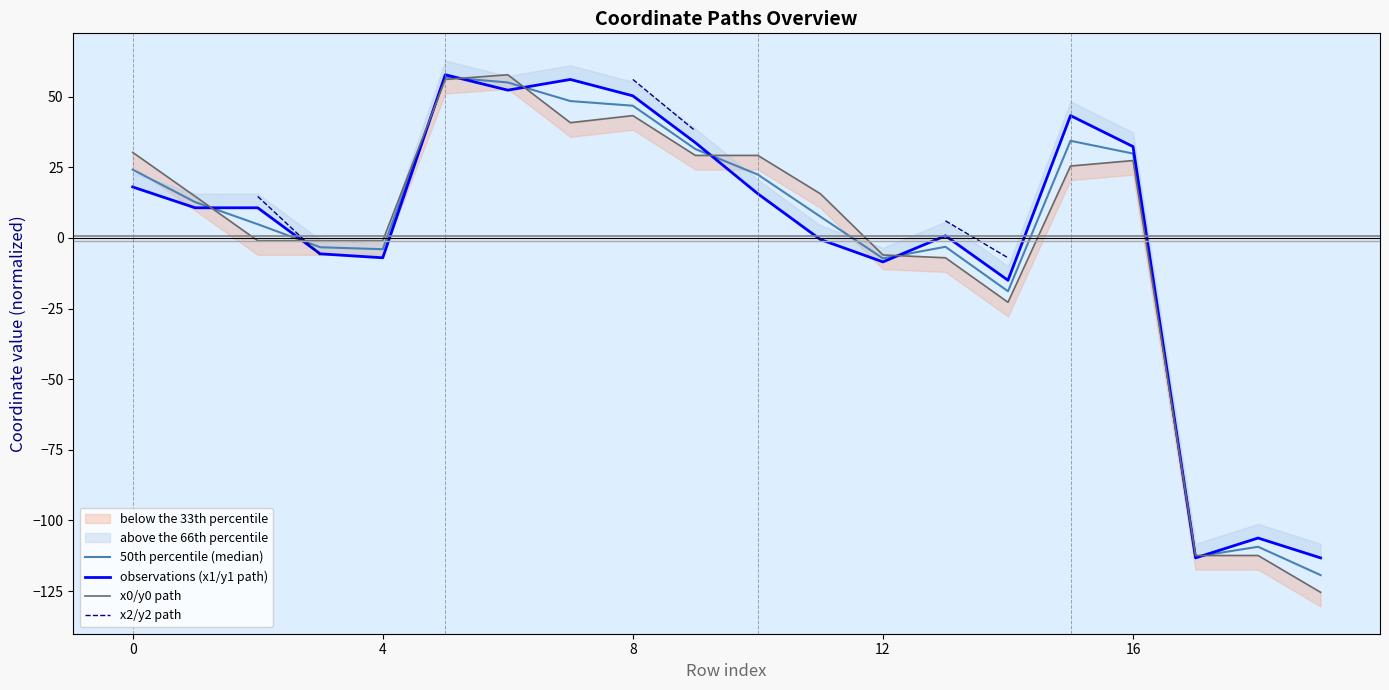

At which label does x2/y2 path reach its peak?

8